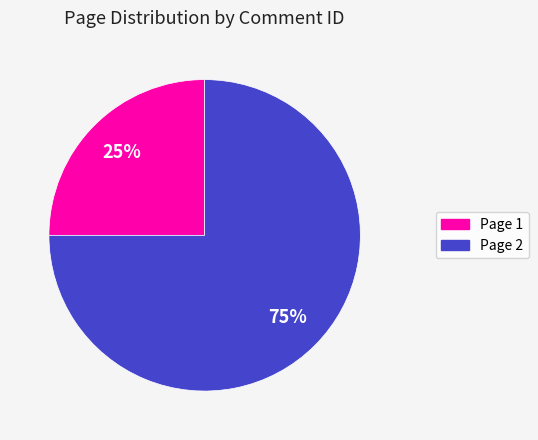

To the nearest percent, what is the difference between the largest and smallest slice percentages?

50%